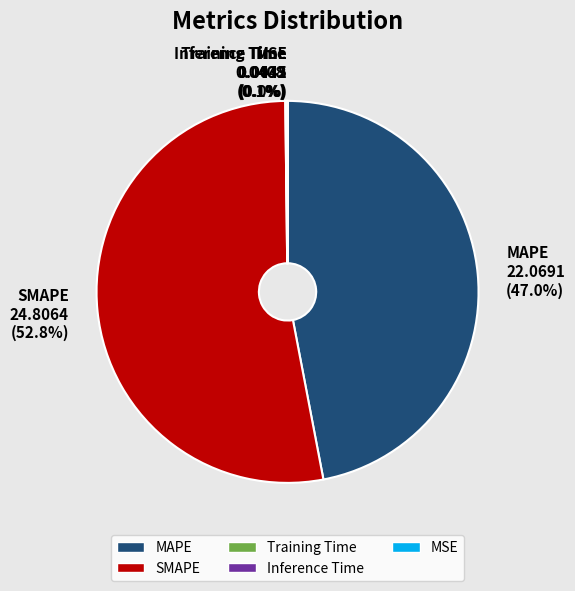

True or false: SMAPE accounts for 53% of the total.

True